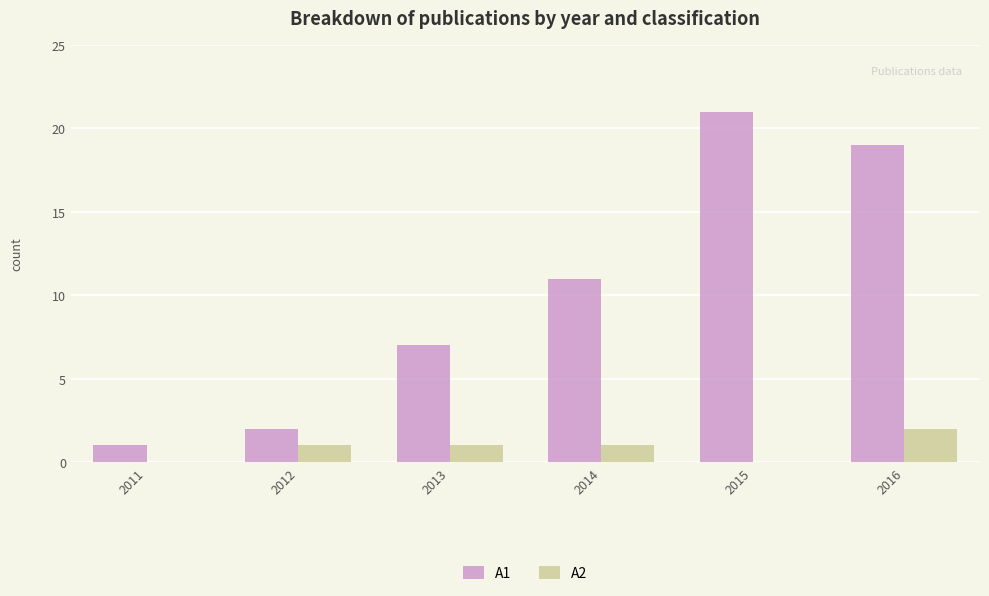

How many categories are shown in the chart?

6